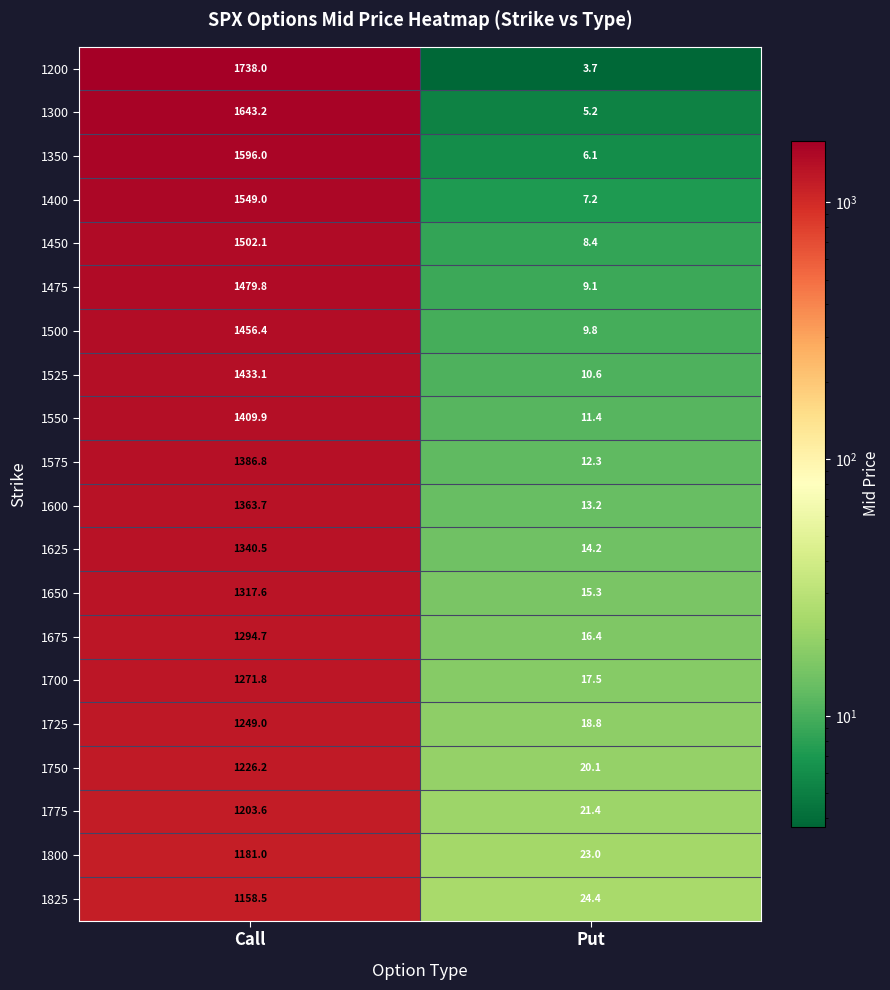

What is the average value of the 1825 series?

591.5